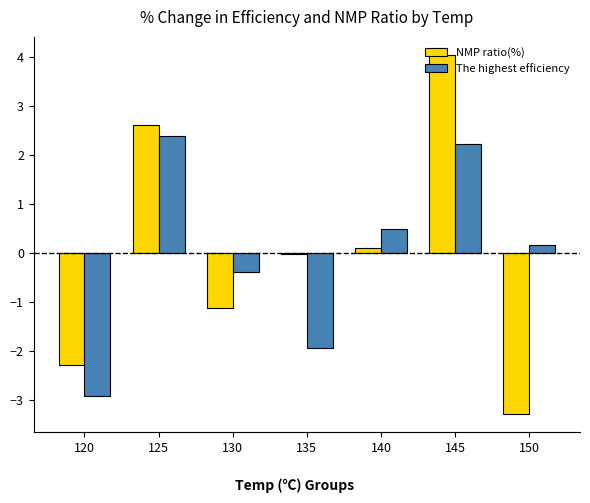

How many groups of bars are there?

7